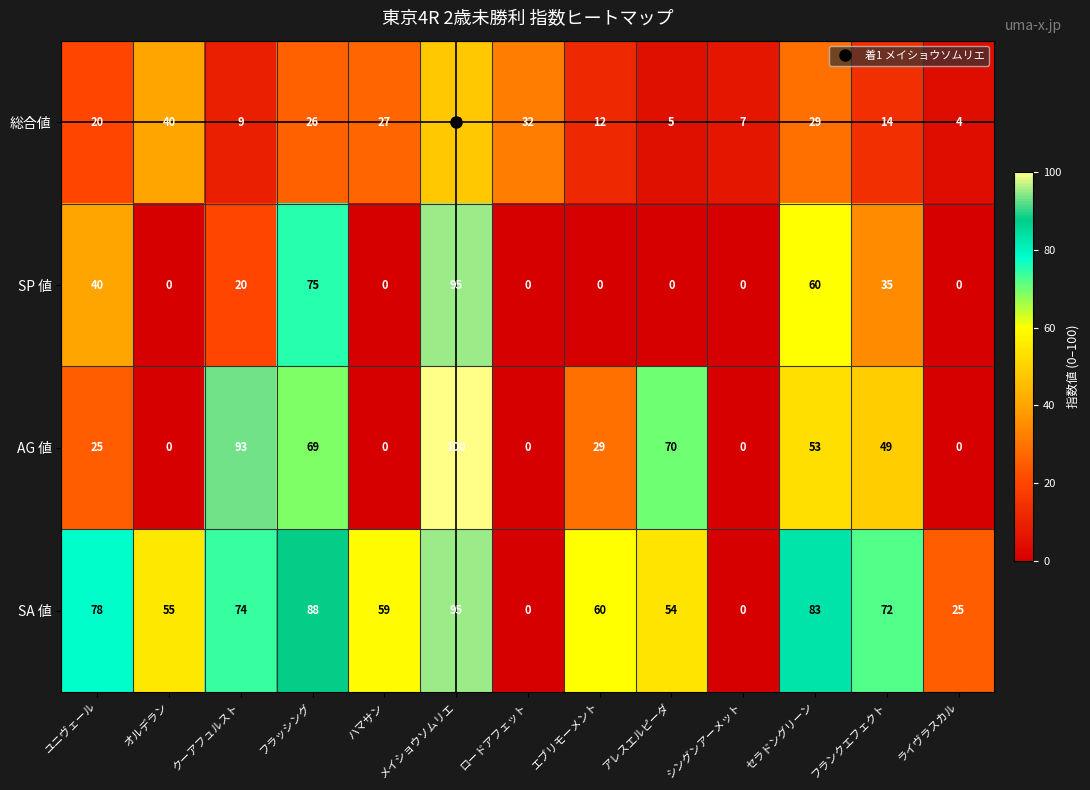

Which series has the widest spread of values?

AG 値